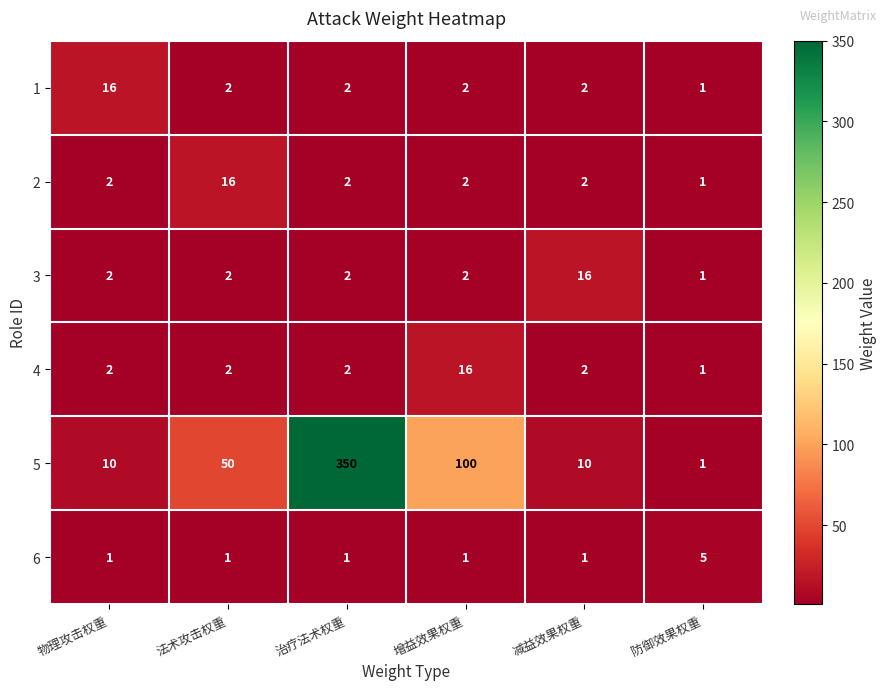

The 4 series shows 0 at 防御效果权重. True or false?

False